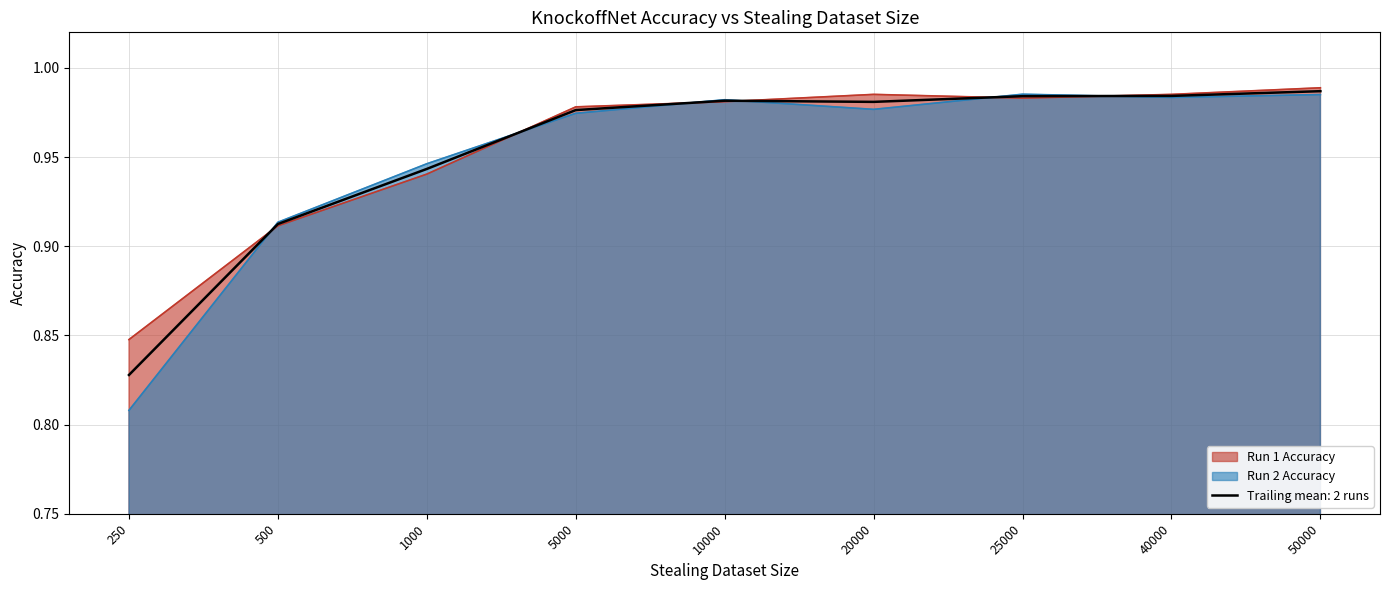

Between which two adjacent categories do Run 2 Accuracy and Run 1 Accuracy first intersect?

250 and 500